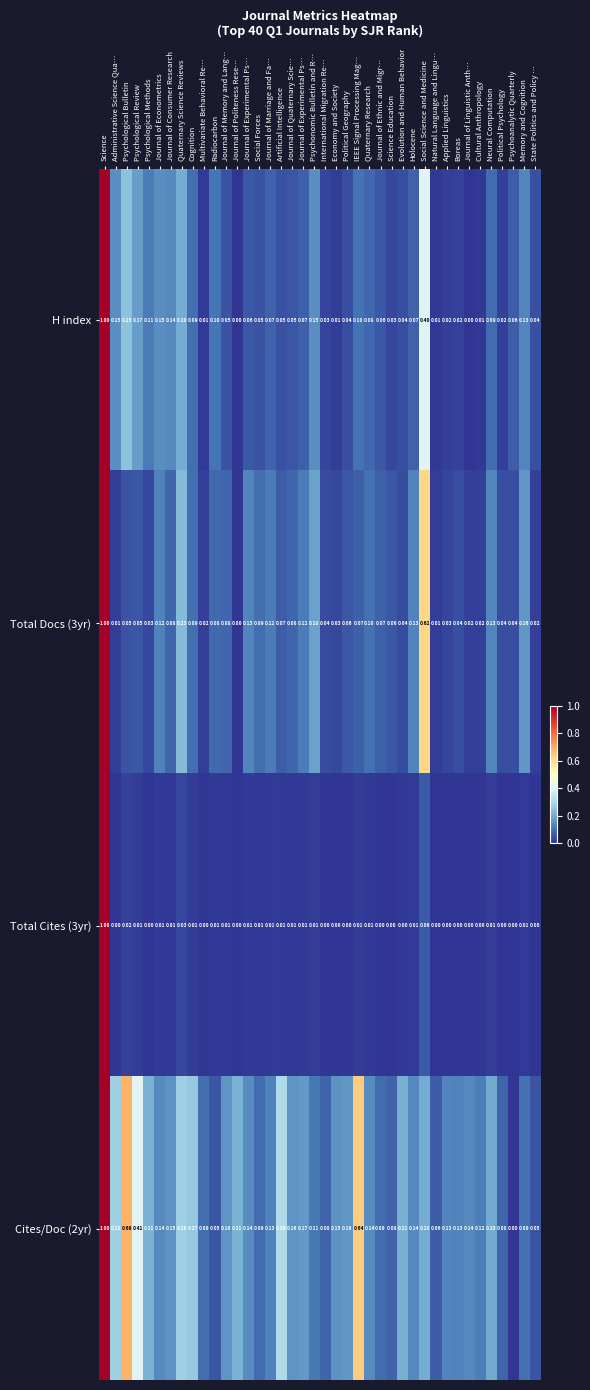

At Journal of Quaternary Scie…, list the series in order from largest to smallest.

Cites/Doc (2yr), Total Docs (3yr), H index, Total Cites (3yr)